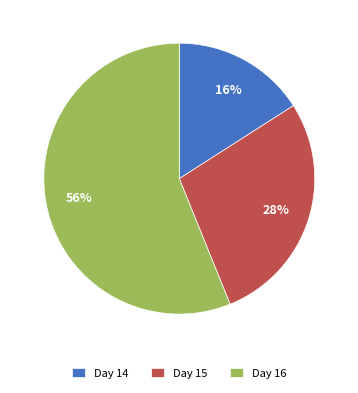

Is the sum of Day 16 and Day 15 greater than half?

Yes